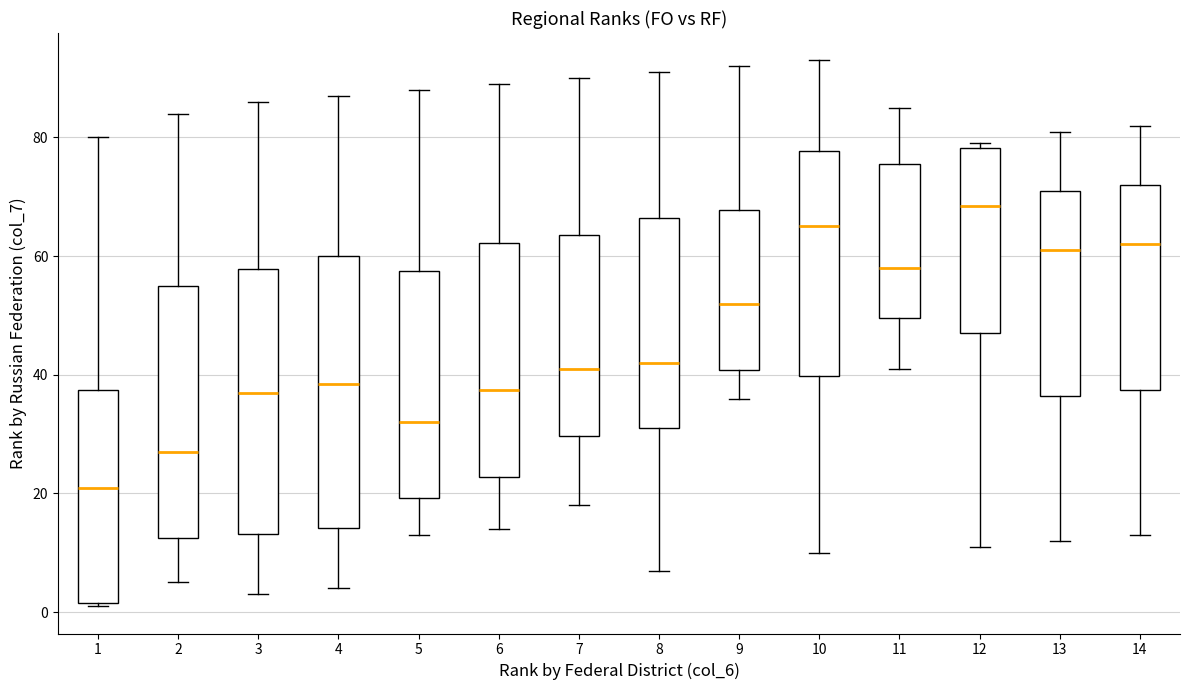

Reading left to right, read every box against the y-axis: the position of its median line, the range the box covers, and the ends of its whiskers. The values are not printed on the chart, so give them approximately, as read against the axis.

1: median 22, box 2 to 38, whiskers 2 to 80
2: median 28, box 12 to 56, whiskers 6 to 84
3: median 38, box 14 to 58, whiskers 4 to 86
4: median 38, box 14 to 60, whiskers 4 to 88
5: median 32, box 20 to 58, whiskers 14 to 88
6: median 38, box 22 to 62, whiskers 14 to 90
7: median 42, box 30 to 64, whiskers 18 to 90
8: median 42, box 32 to 66, whiskers 8 to 92
9: median 52, box 40 to 68, whiskers 36 to 92
10: median 66, box 40 to 78, whiskers 10 to 94
11: median 58, box 50 to 76, whiskers 42 to 86
12: median 68, box 48 to 78, whiskers 12 to 80
13: median 62, box 36 to 72, whiskers 12 to 82
14: median 62, box 38 to 72, whiskers 14 to 82